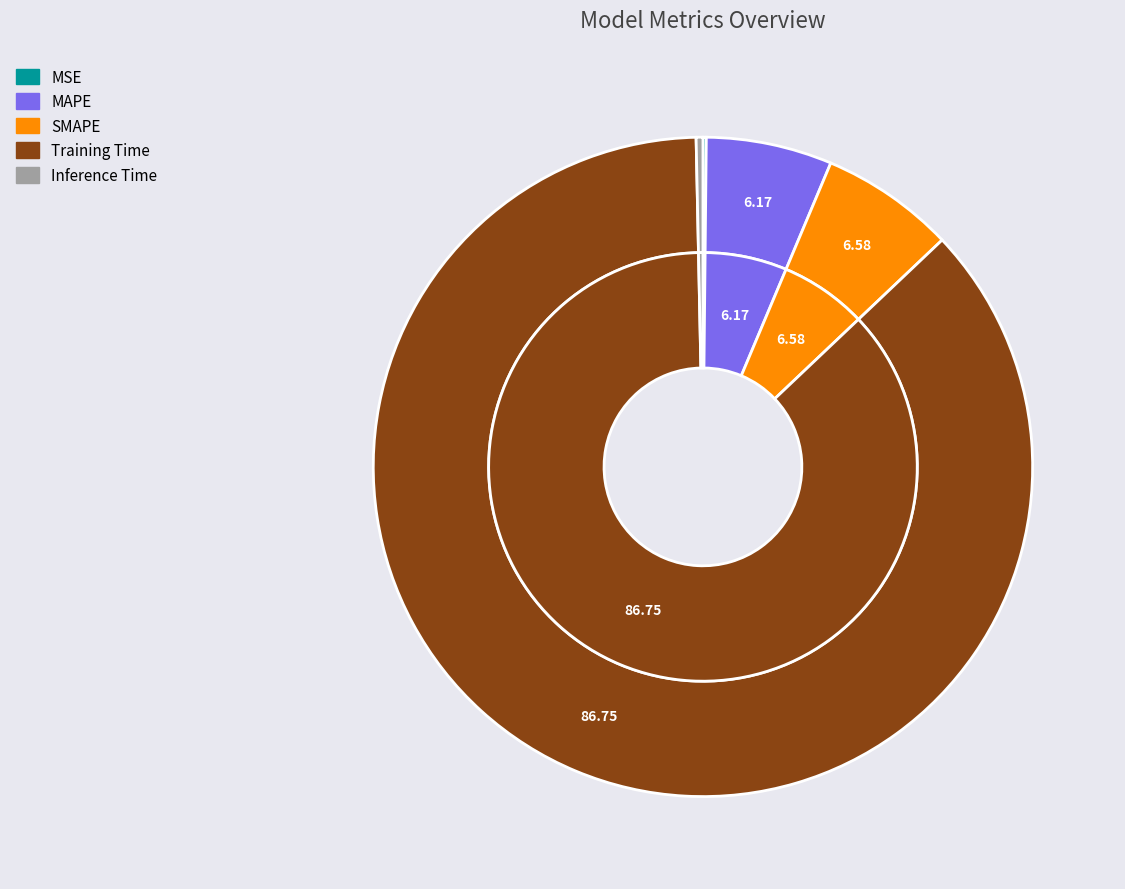

To the nearest percent, what is the difference between the largest and smallest slice percentages?

87%